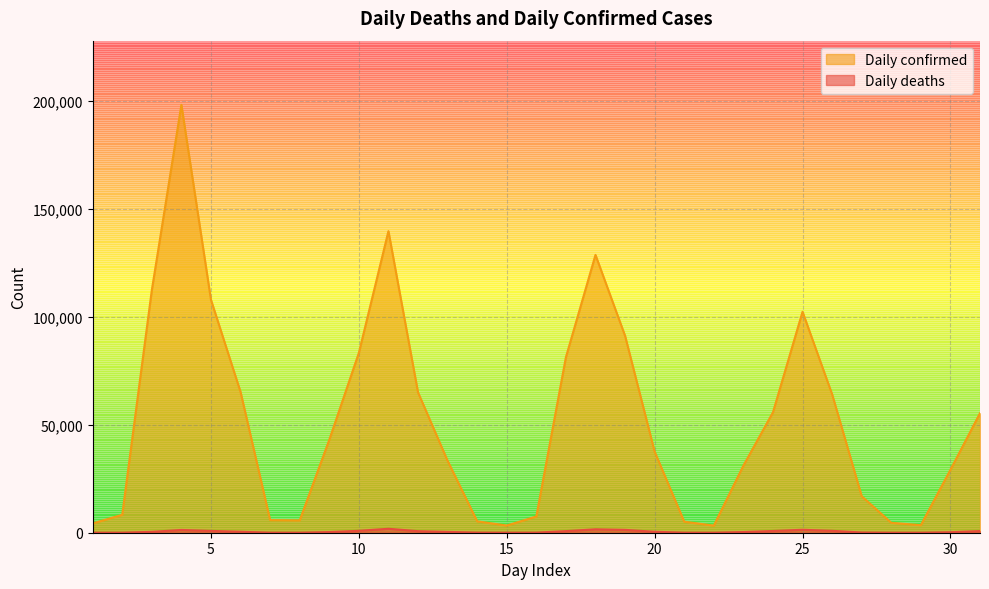

What is the highest value of the Daily deaths series?

1830